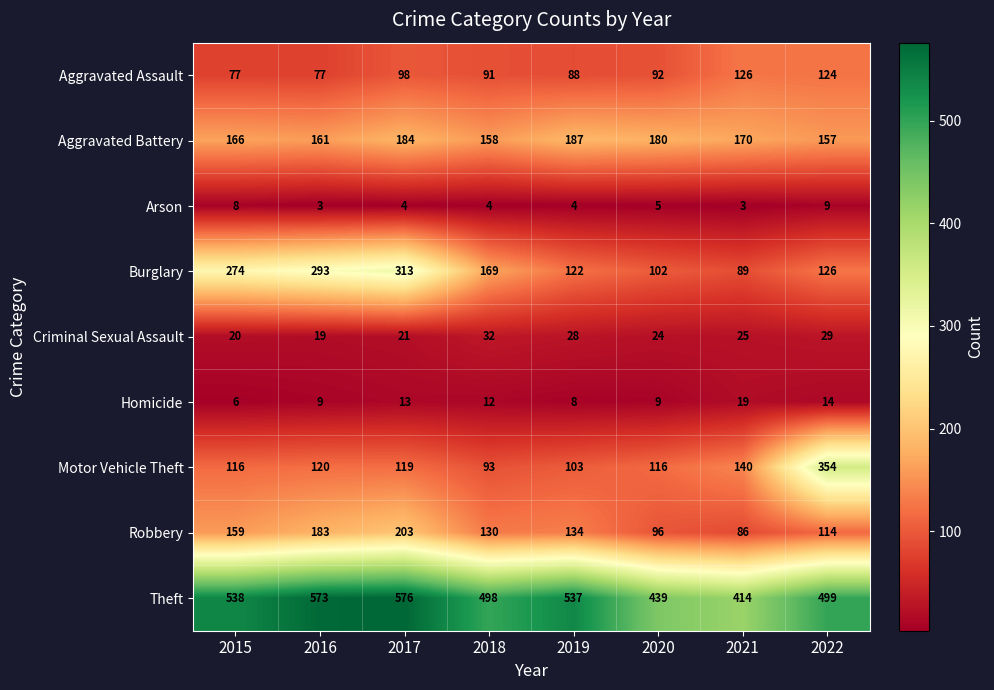

At which label does Aggravated Battery first exceed 170?

2017